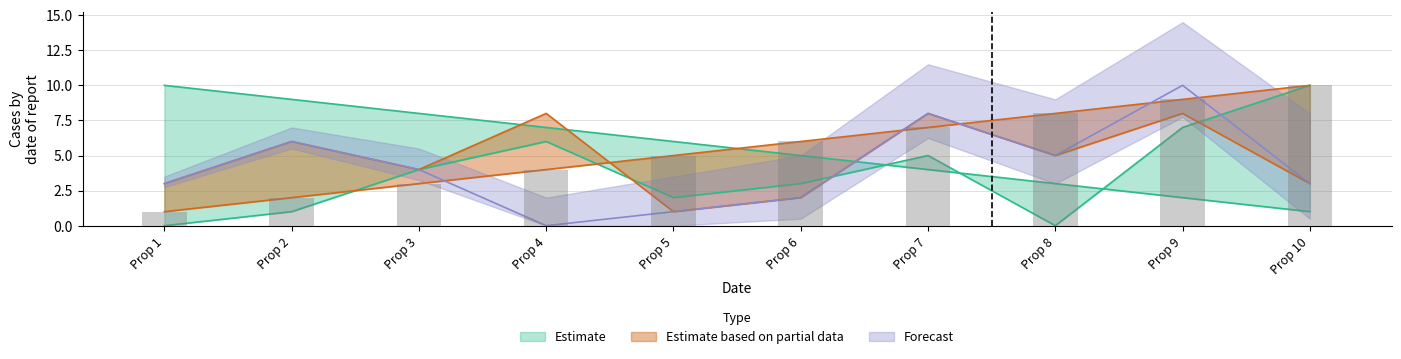

At which category is the sum across all series the highest?

Prop 9